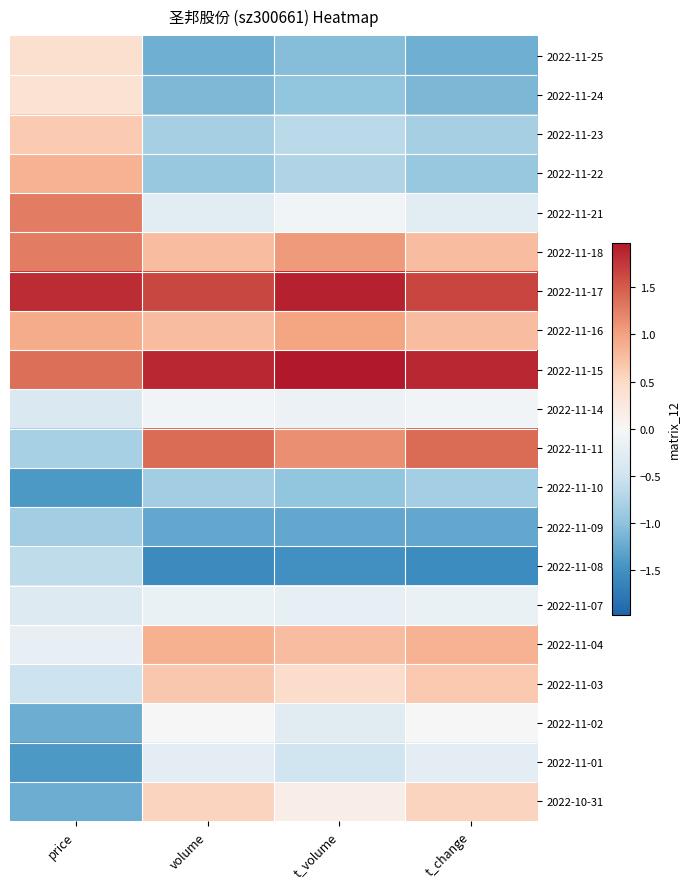

Count the number of data series in this chart.

20